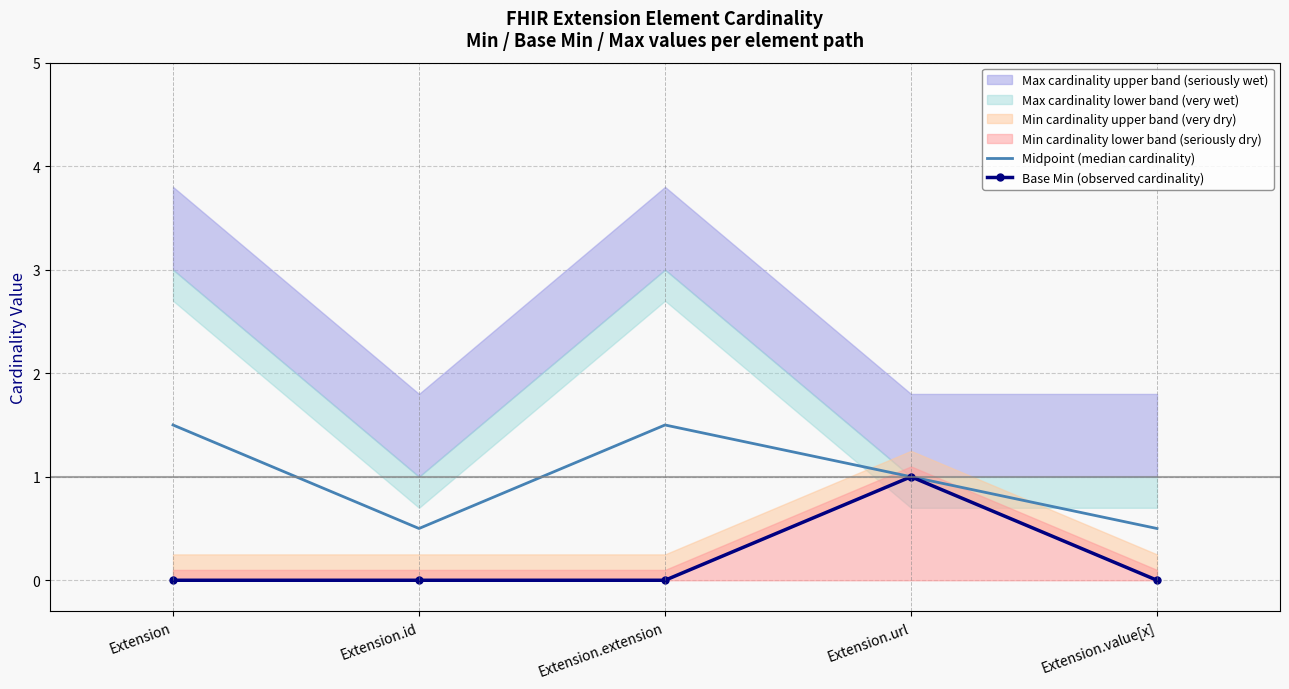

How many values in the Midpoint (median cardinality) series are below 1?

2